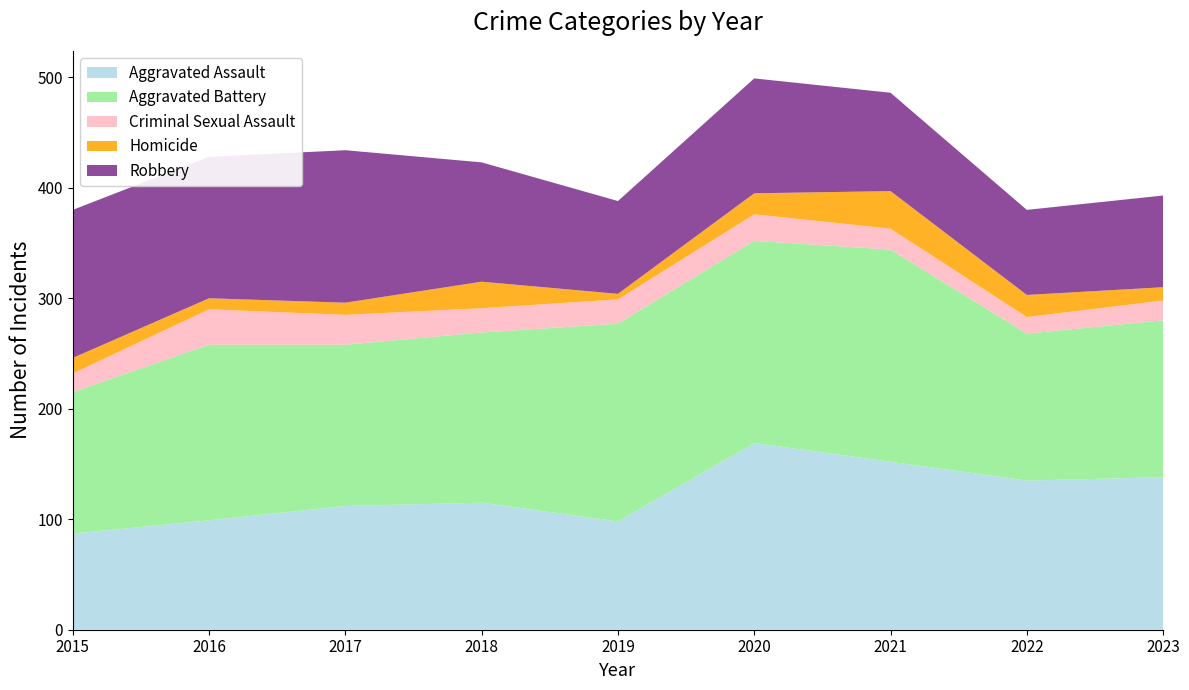

Reading right to left, list all the values displayed in this chart.

Aggravated Assault: 2023=138	2022=135	2021=152	2020=169	2019=98	2018=115	2017=112	2016=99	2015=87
Aggravated Battery: 2023=142	2022=133	2021=192	2020=183	2019=179	2018=154	2017=146	2016=159	2015=128
Criminal Sexual Assault: 2023=18	2022=15	2021=19	2020=24	2019=22	2018=22	2017=27	2016=32	2015=17
Homicide: 2023=12	2022=20	2021=34	2020=19	2019=5	2018=24	2017=11	2016=10	2015=14
Robbery: 2023=83	2022=77	2021=89	2020=104	2019=84	2018=108	2017=138	2016=128	2015=134